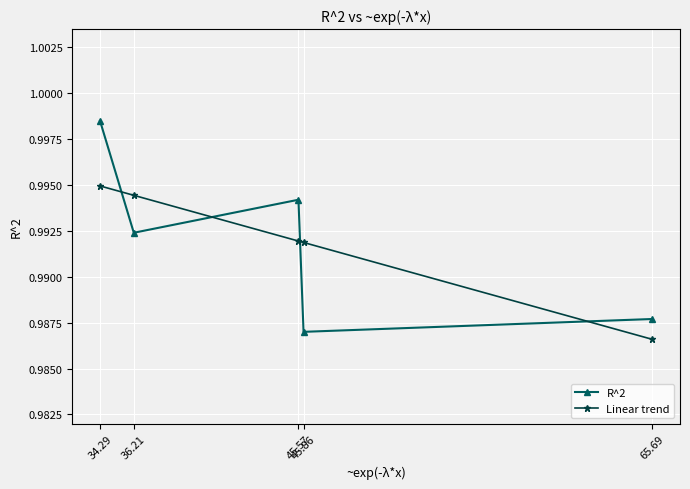

List the series in order of their peak value, lowest first.

Linear trend, R^2